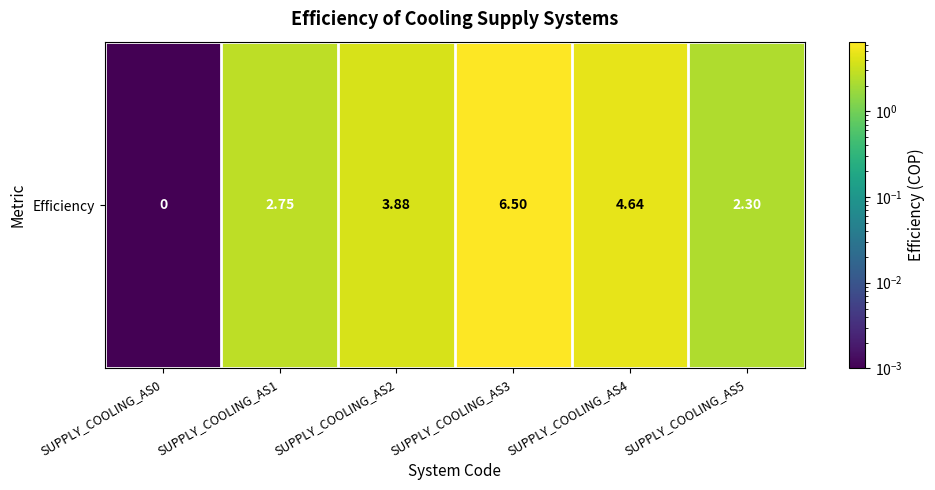

What is the difference between the maximum and minimum values?

6.5